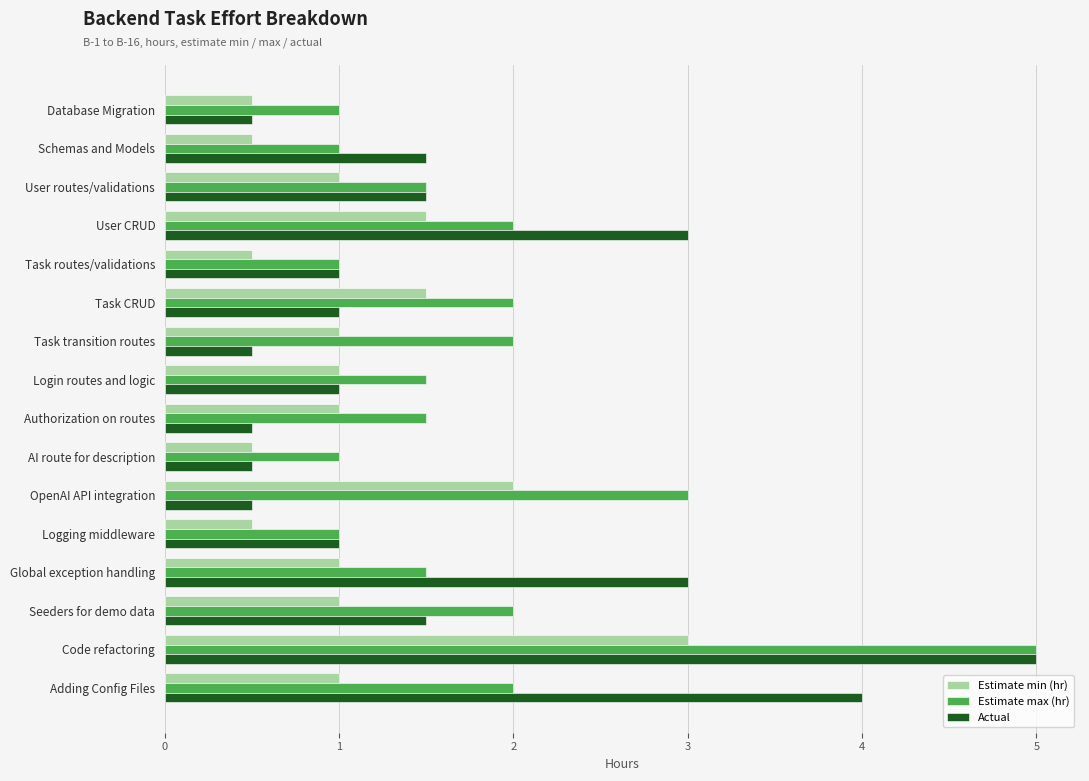

Read the Estimate min (hr) value at AI route for description.

0.5